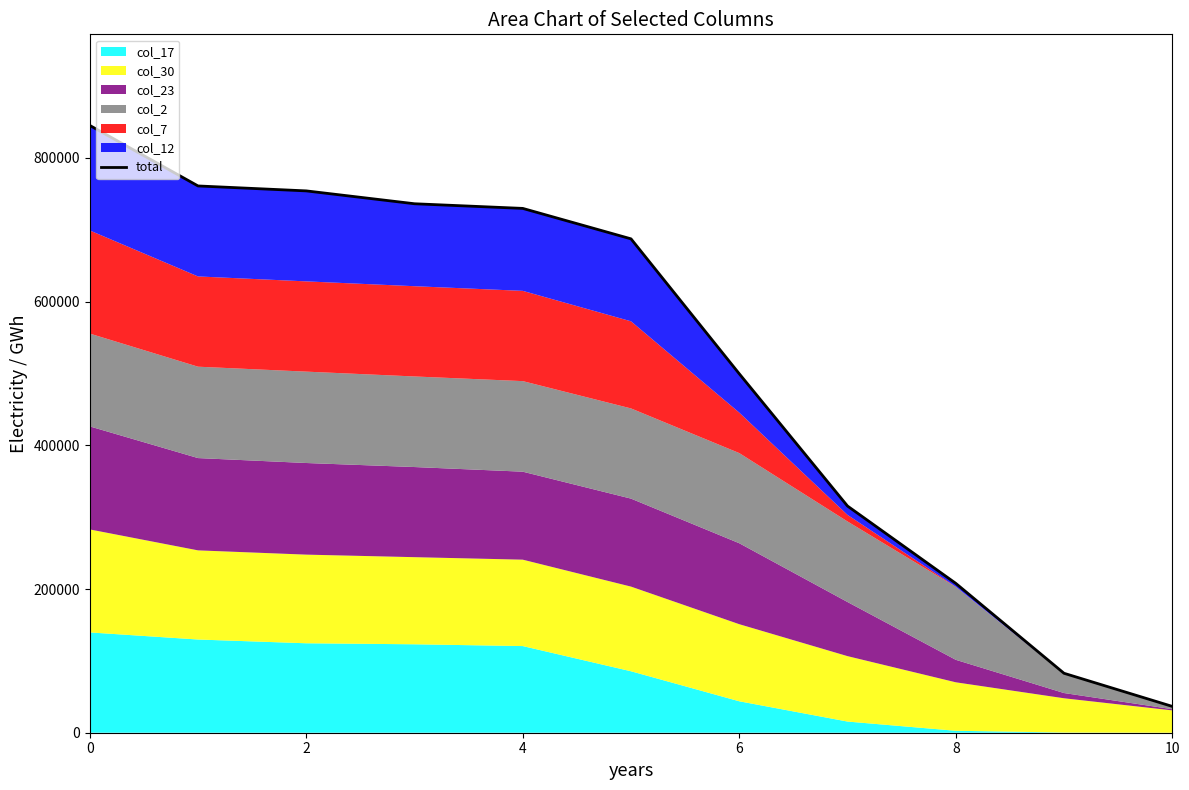

Approximately how many times larger is the value at 10 compared to 9?

0.4